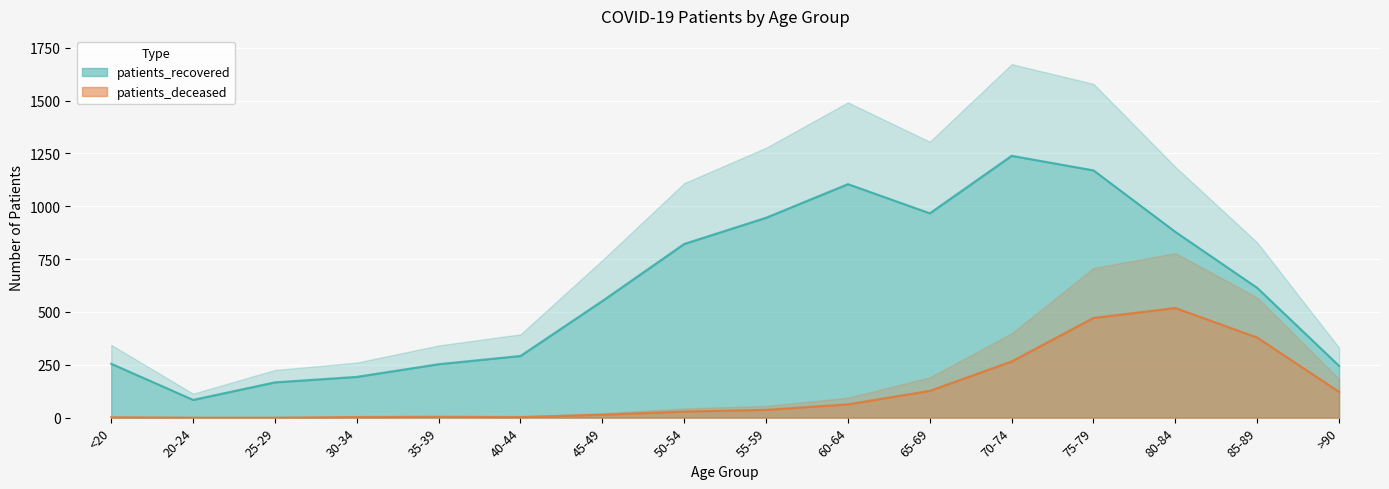

At 85-89, list the series in order from largest to smallest.

patients_recovered, patients_deceased